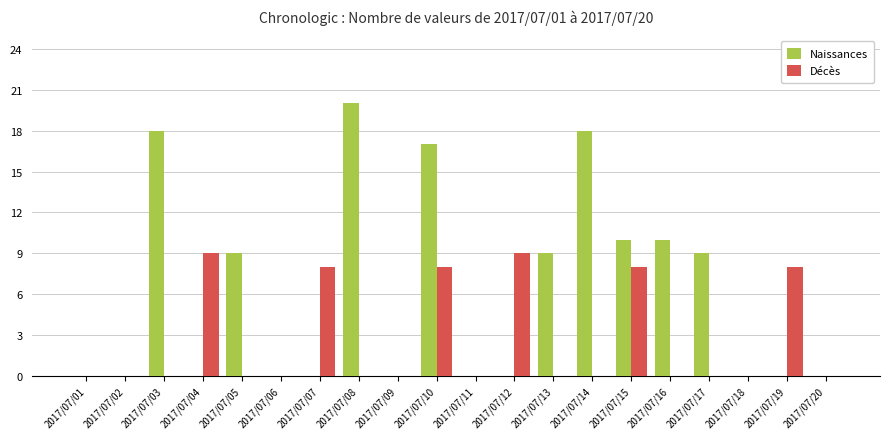

Which series has the largest total across all categories?

Naissances